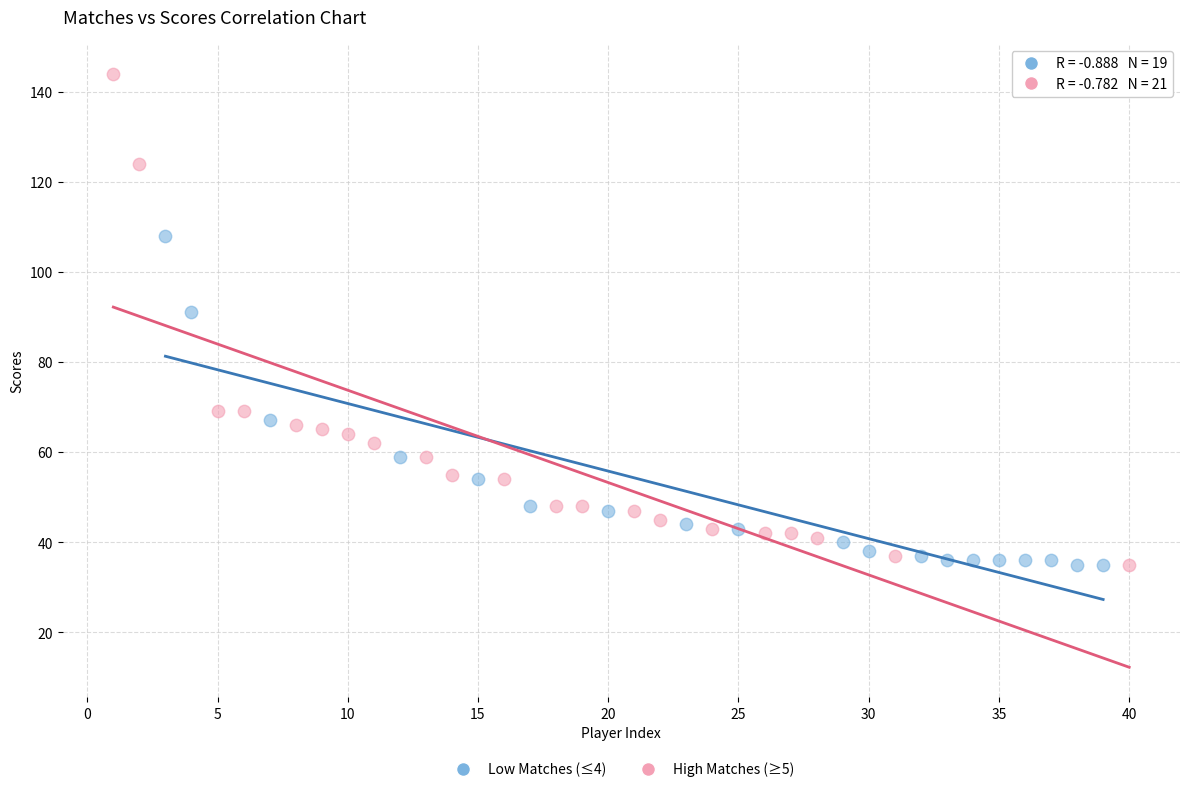

Which series has the widest spread of Y values?

High Matches (≥5)